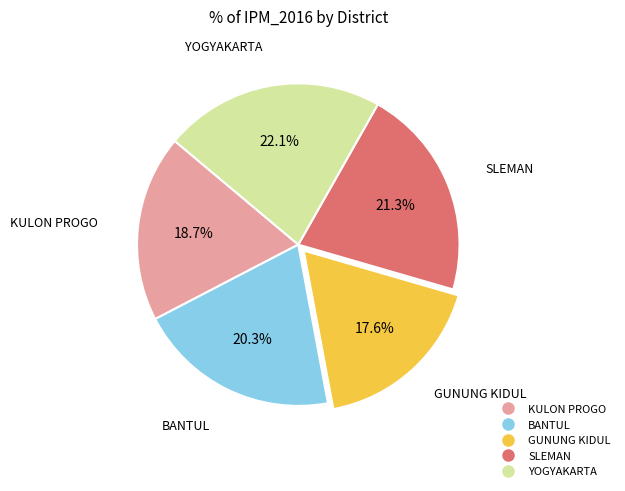

How much of the chart is everything except BANTUL?

79.7%